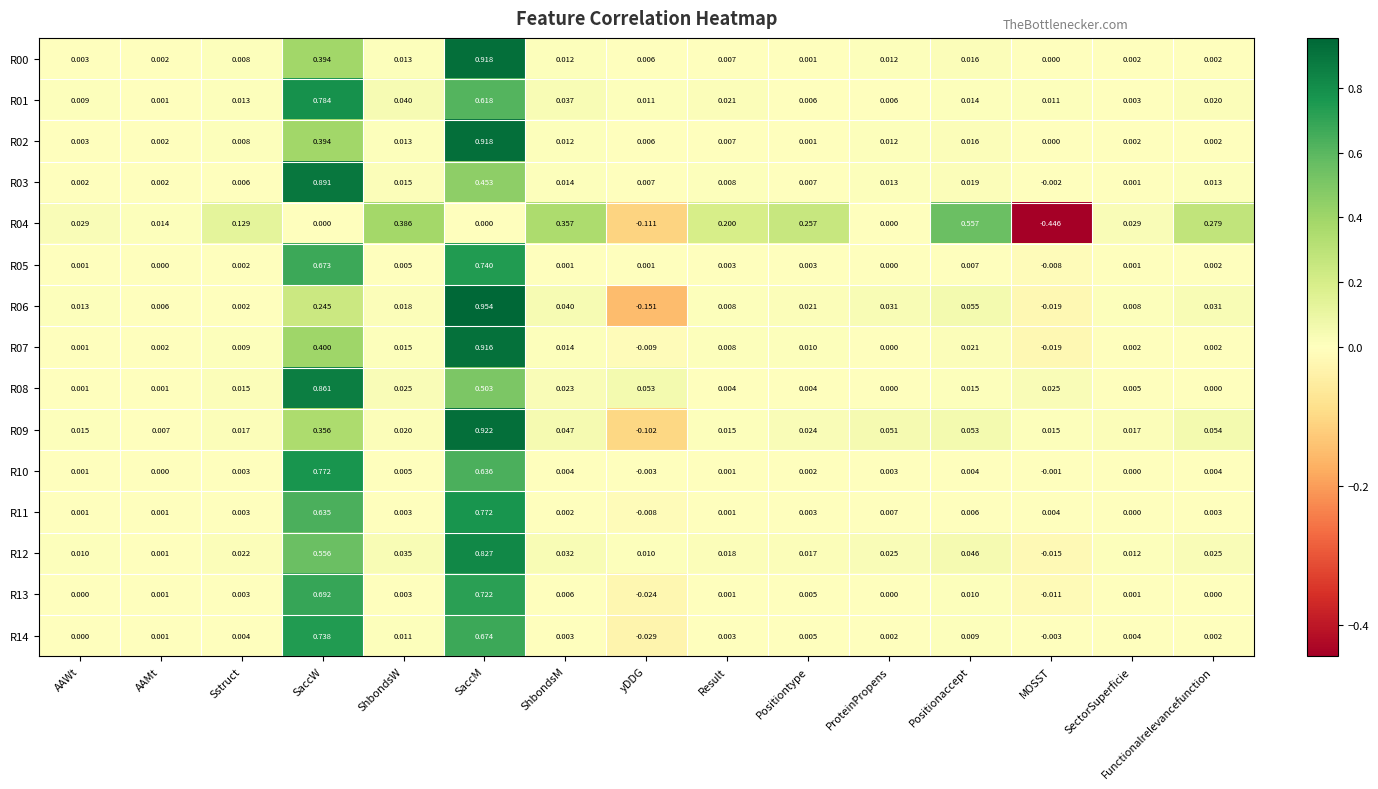

Count the number of categories in the chart.

15